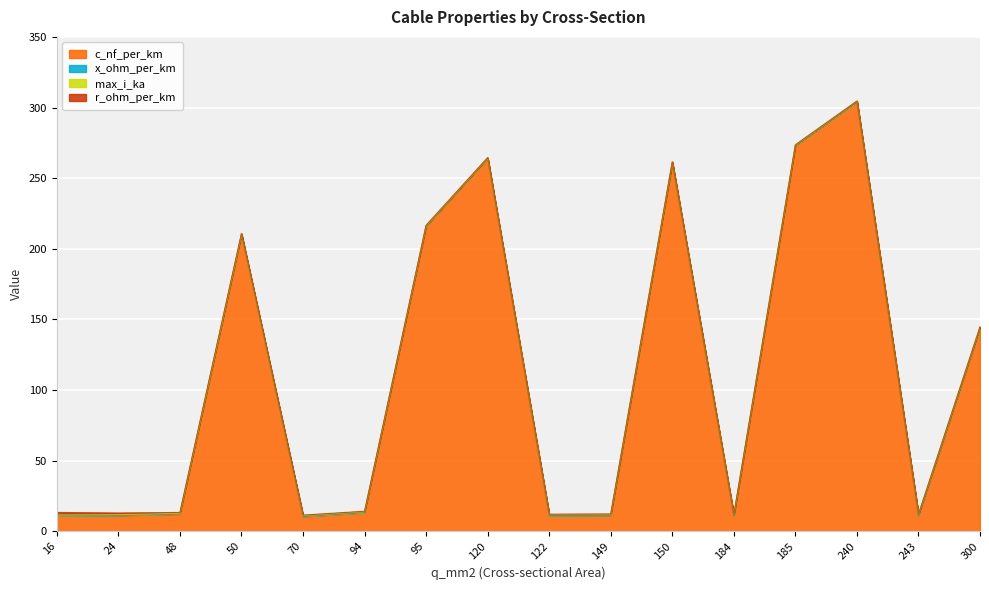

What is the highest value of the max_i_ka series?

0.6